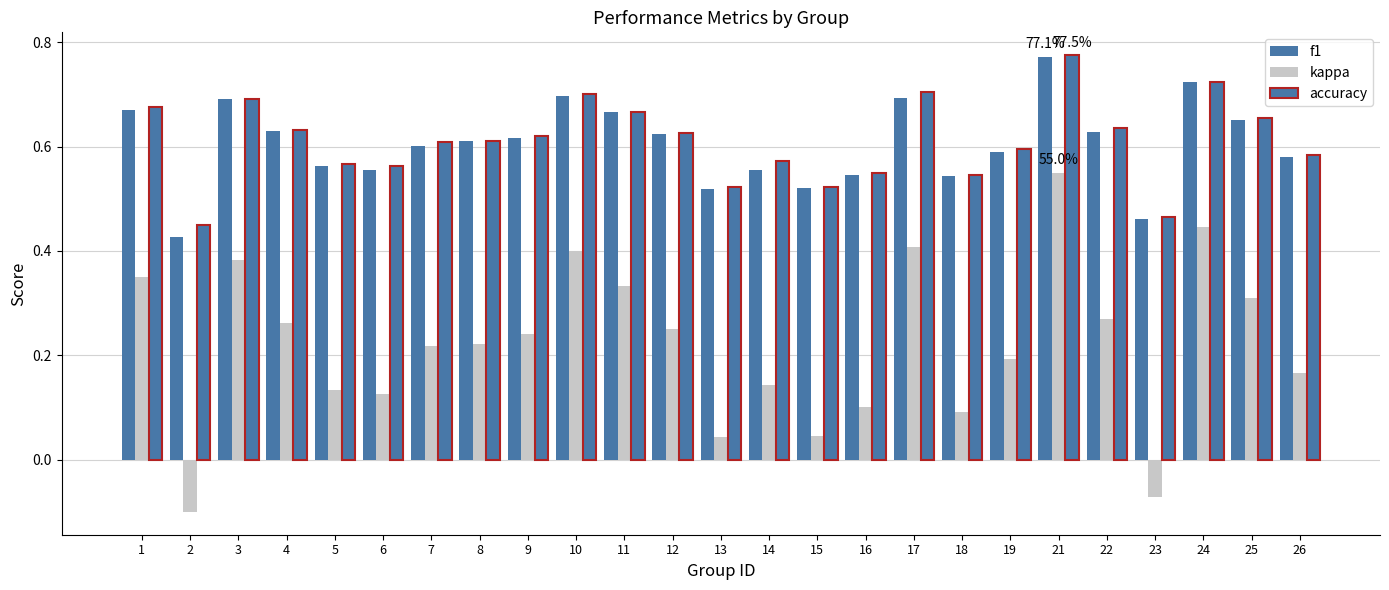

Is the value of accuracy at 2 greater than the value of f1 at 13?

No